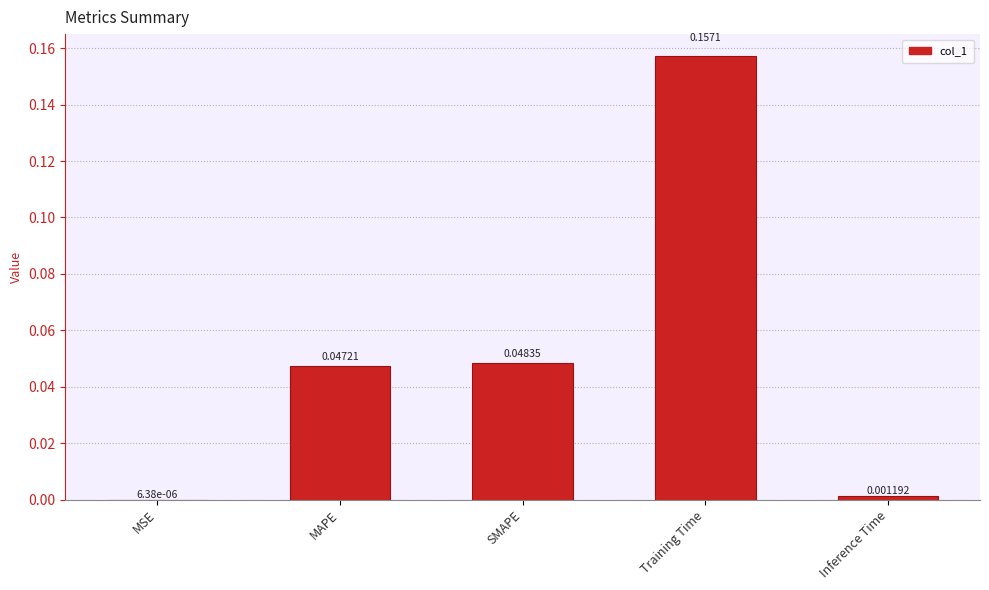

Which label corresponds to the largest value in the chart?

Training Time